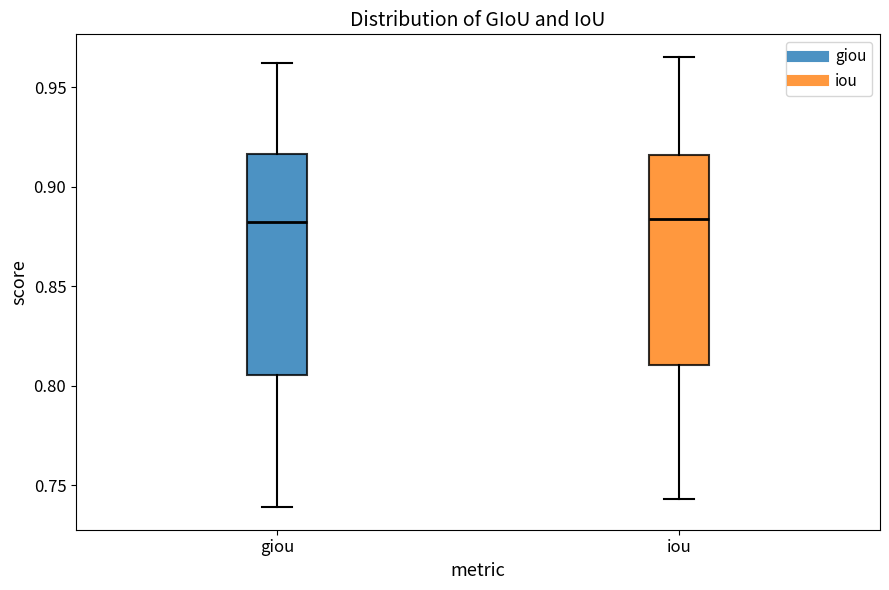

Where does the median line of the box for giou sit on the y-axis? The values are not printed on the chart, so give them approximately, as read against the axis.

0.880